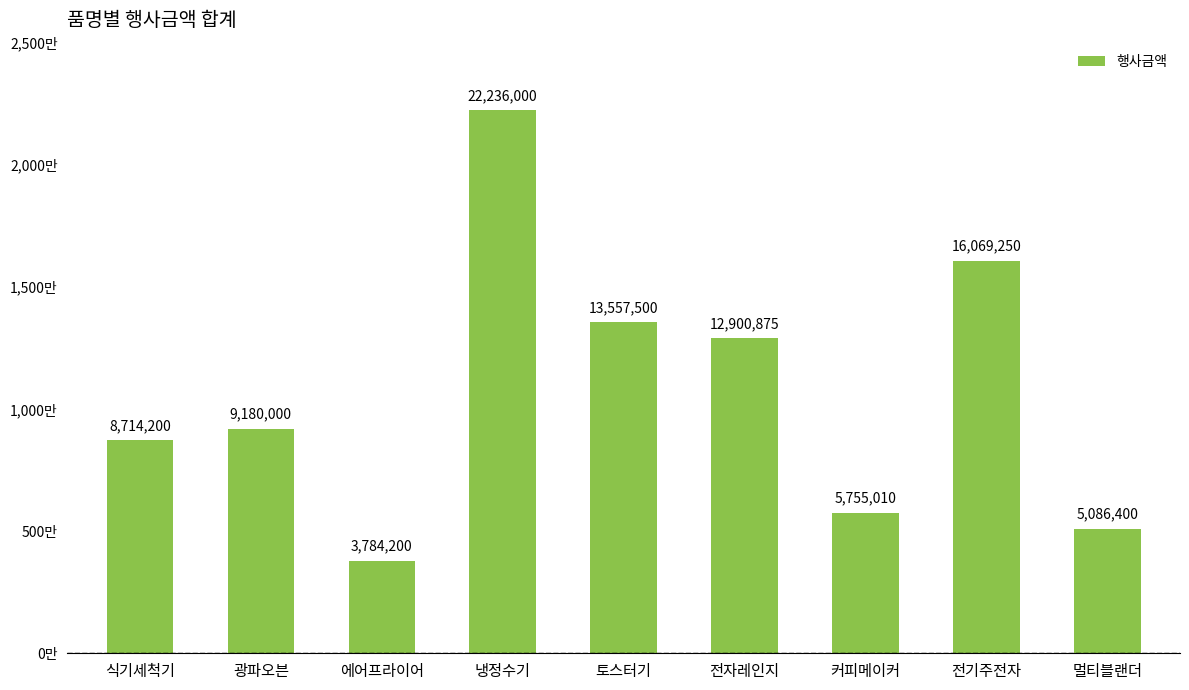

What value does the data have at 광파오븐, to the nearest 50?

9180000